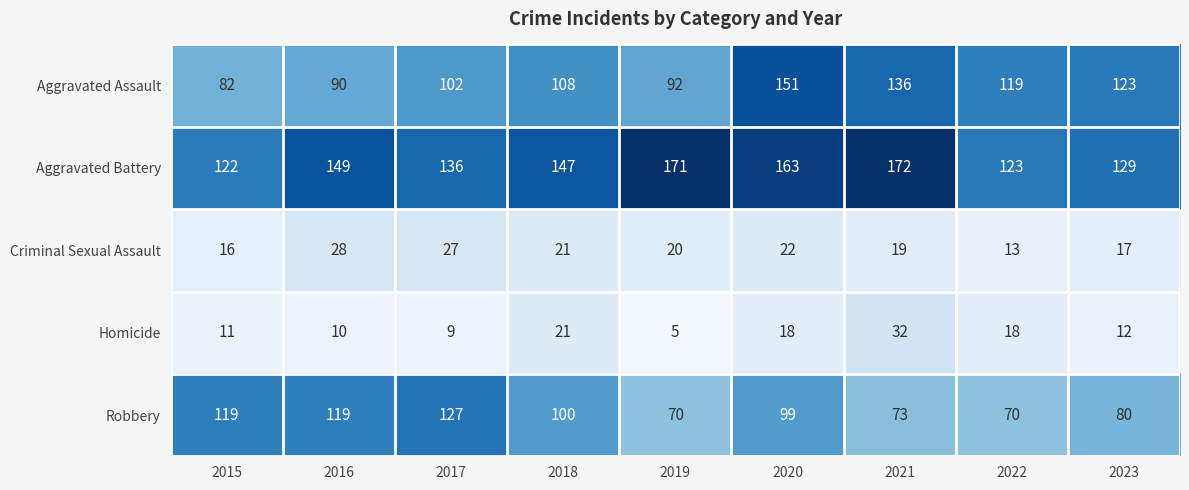

What is the difference between the second highest and second lowest values in the Criminal Sexual Assault series?

11